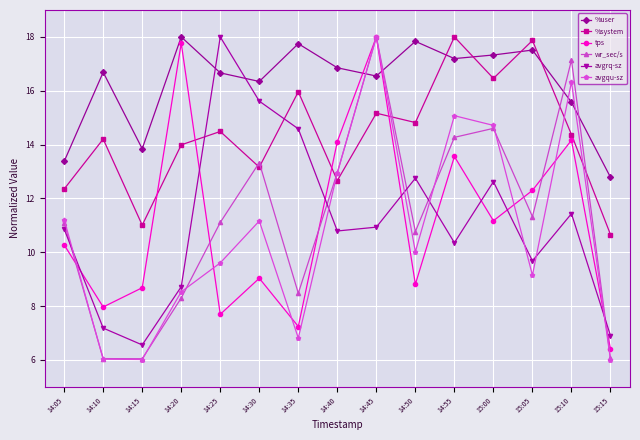

What is the greatest value displayed?

18.0